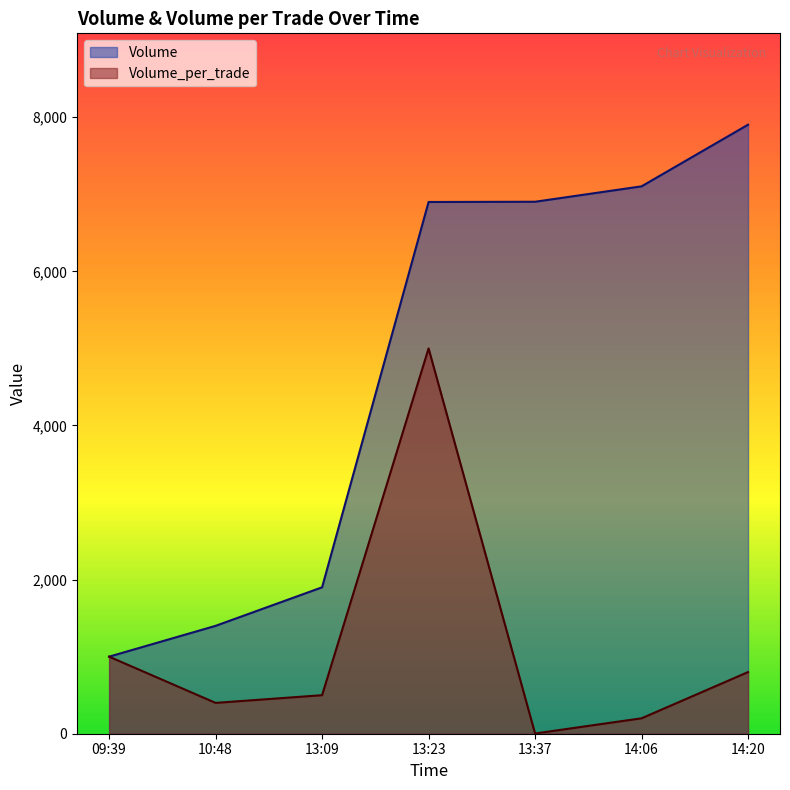

List the series in order of their overall mean, highest first.

Volume, Volume_per_trade